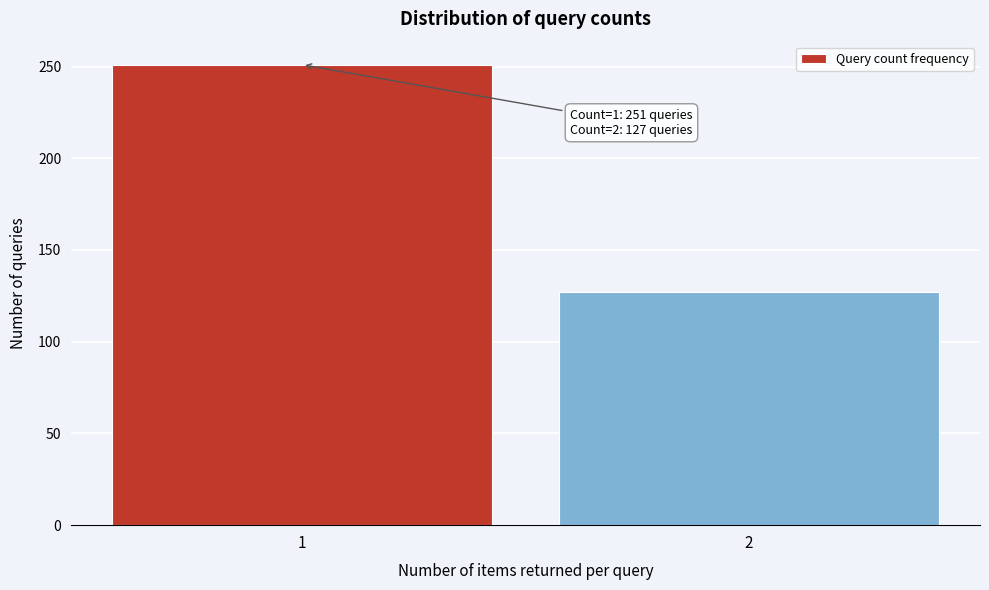

Reading right to left, transcribe all the data shown in this chart.

2=127	1=251